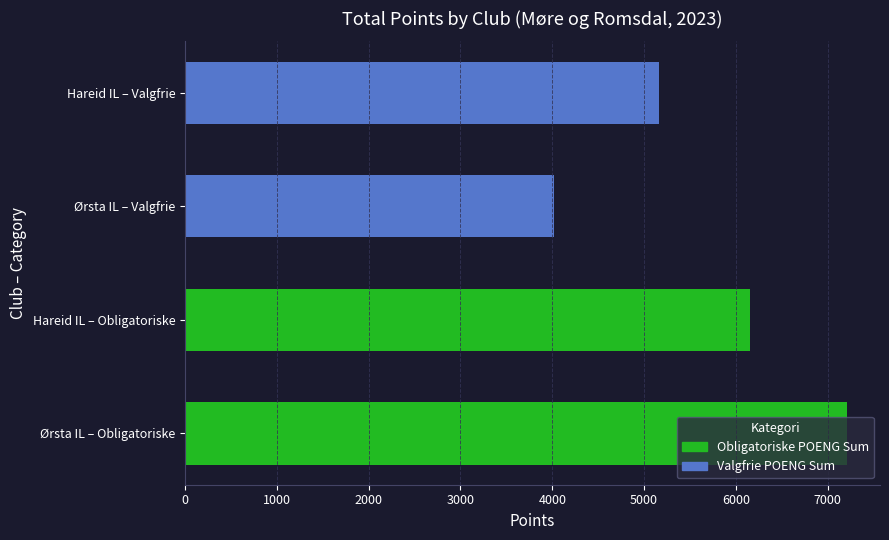

What is the minimum value for Valgfrie POENG Sum?

4014